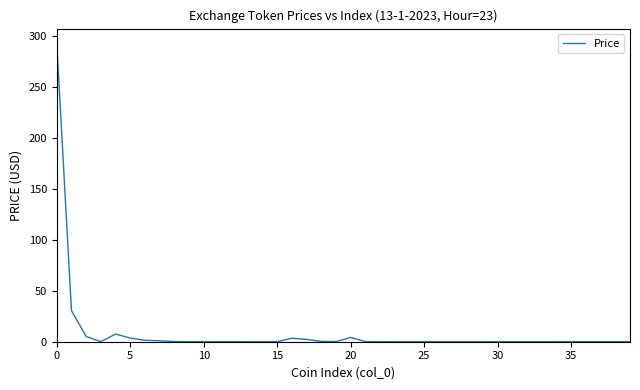

What is the difference between the maximum and minimum values?

293.1